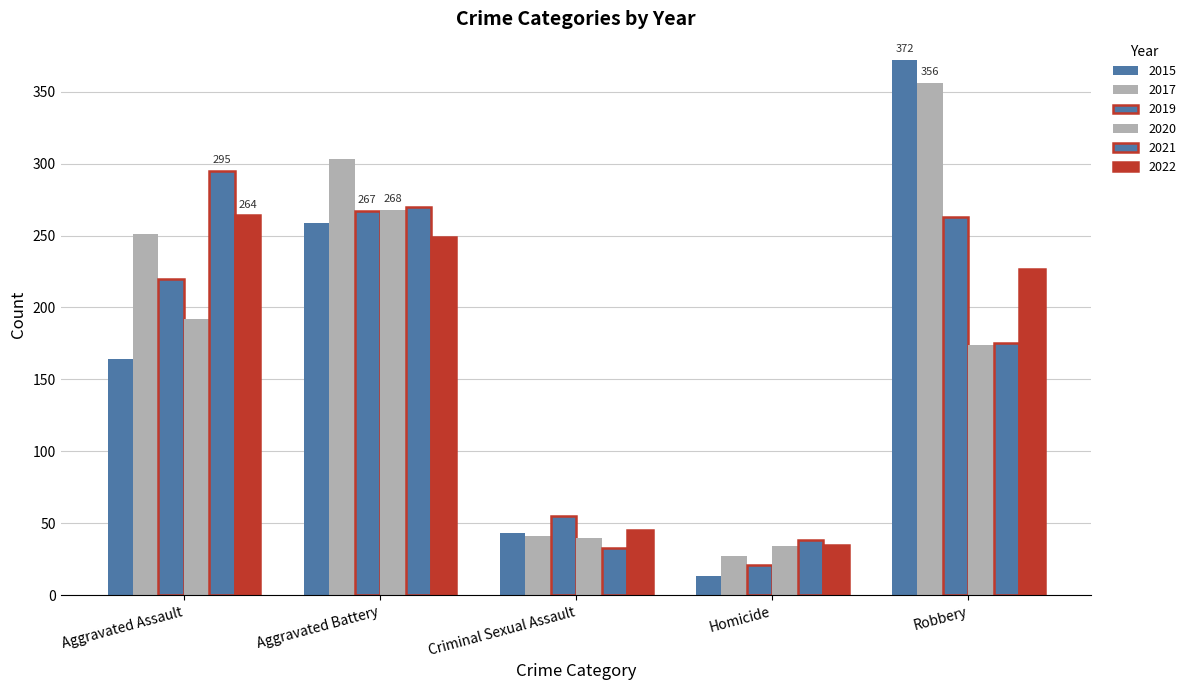

How many bars are there in each group?

6